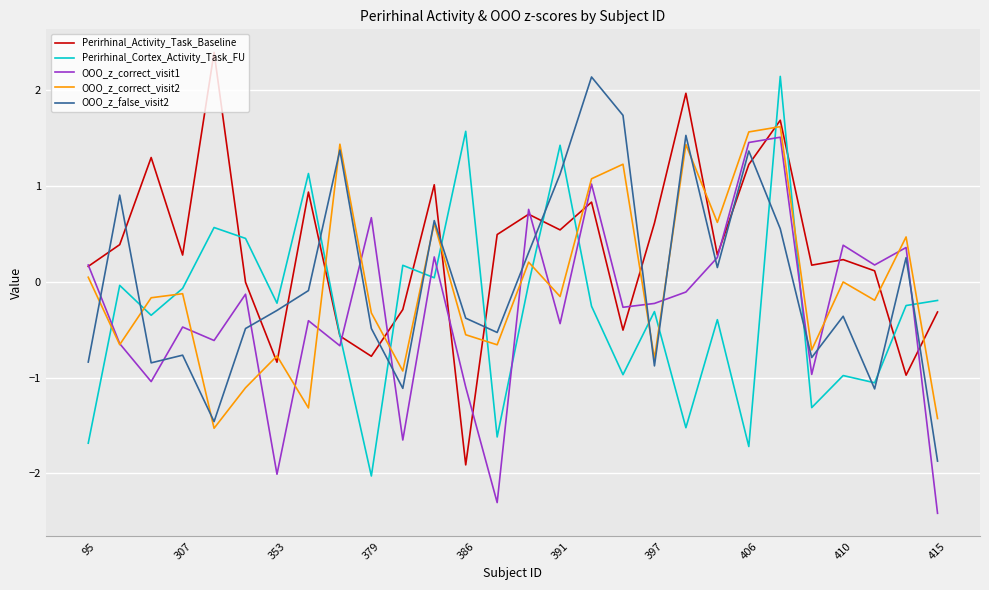

Which series has the largest total across all categories?

Perirhinal_Activity_Task_Baseline